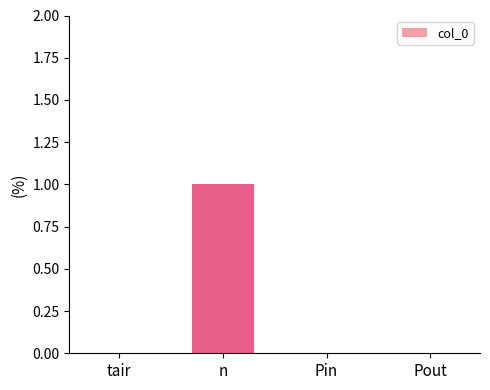

Reading left to right, what are all the values shown in this chart?

tair=0	n=1	Pin=0	Pout=0